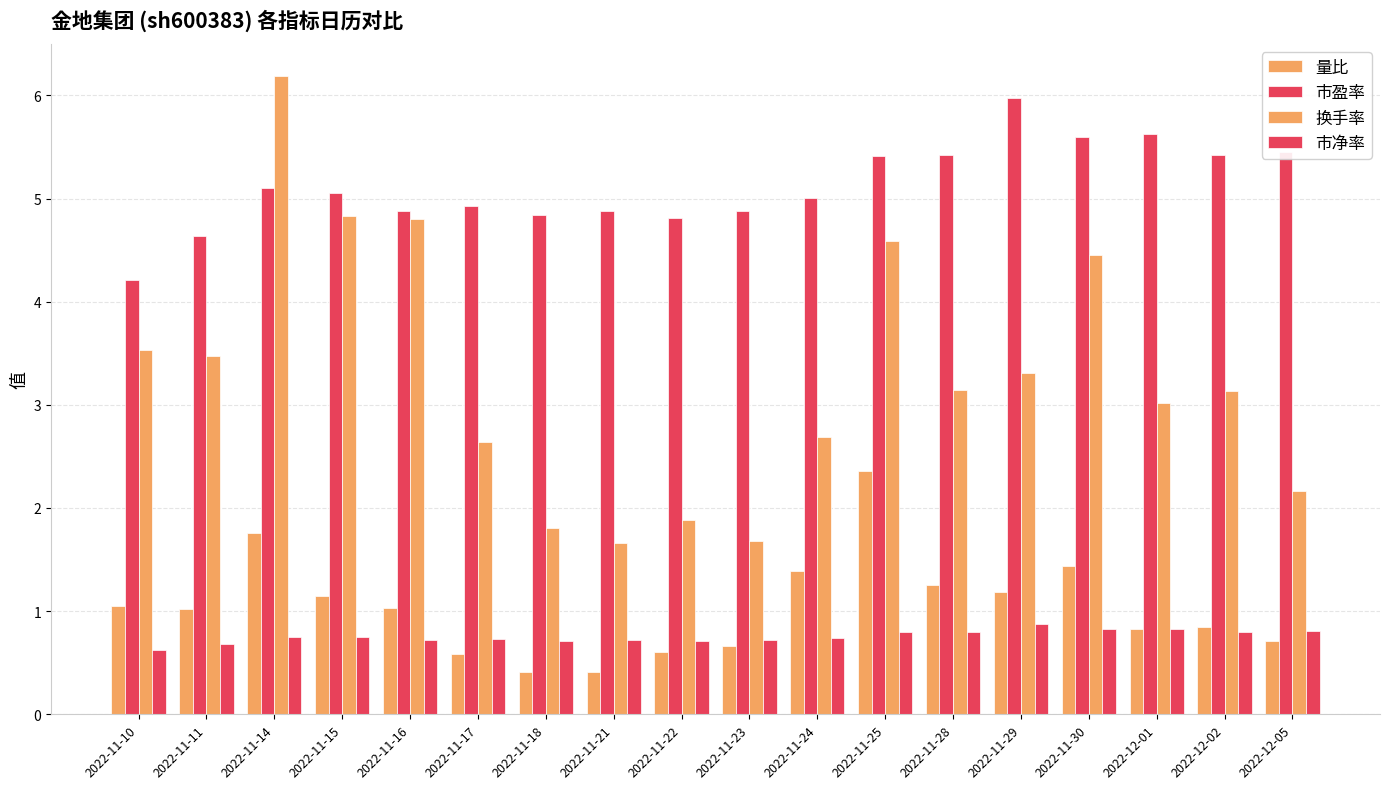

List the series in order of their peak value, highest first.

换手率, 市盈率, 量比, 市净率